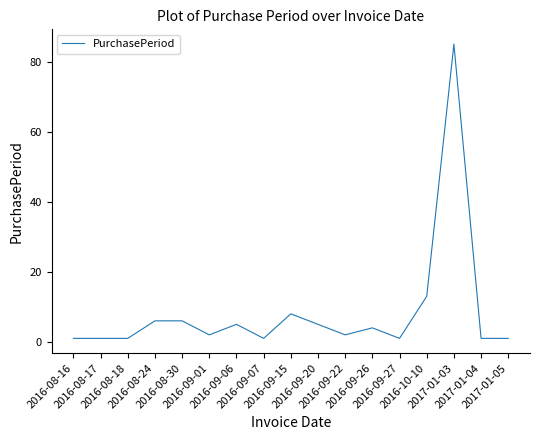

Approximately how many times larger is the value at 2016-09-06 compared to 2017-01-04?

5.0